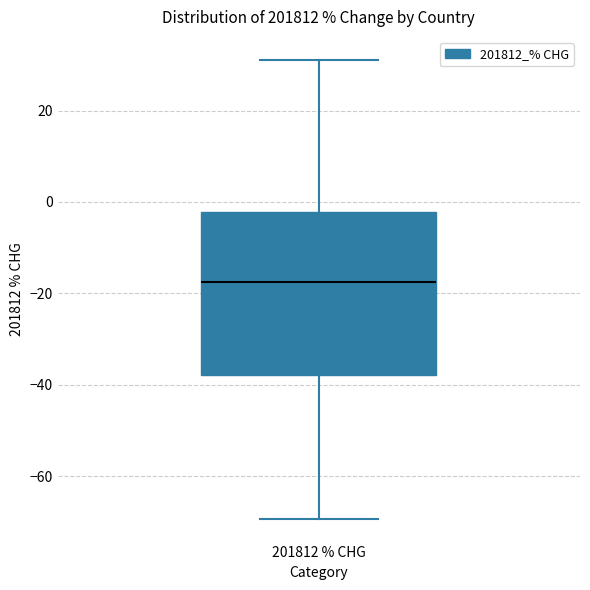

Where does the lower whisker of the box for 201812 % CHG end on the y-axis? The values are not printed on the chart, so give them approximately, as read against the axis.

-70